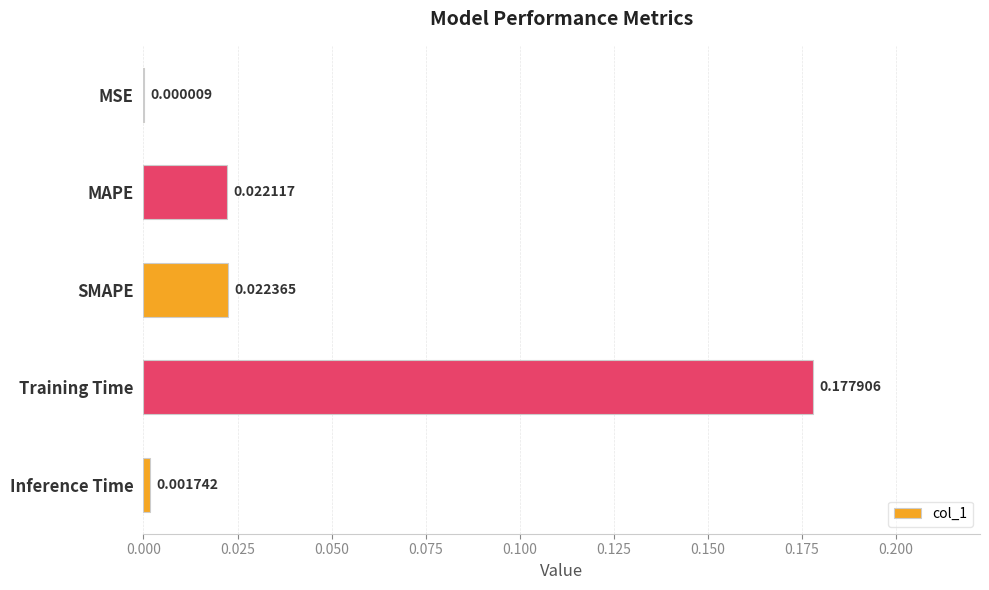

Between SMAPE and Training Time, which is larger?

Training Time